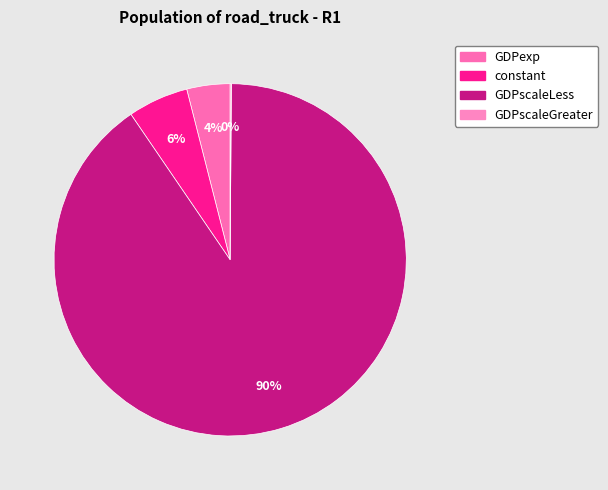

How many segments does this pie chart have?

4